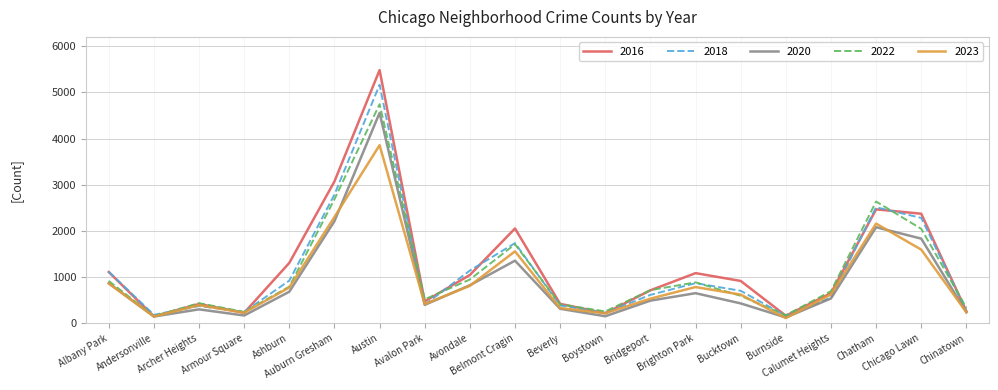

Which series has the widest spread of values?

2016